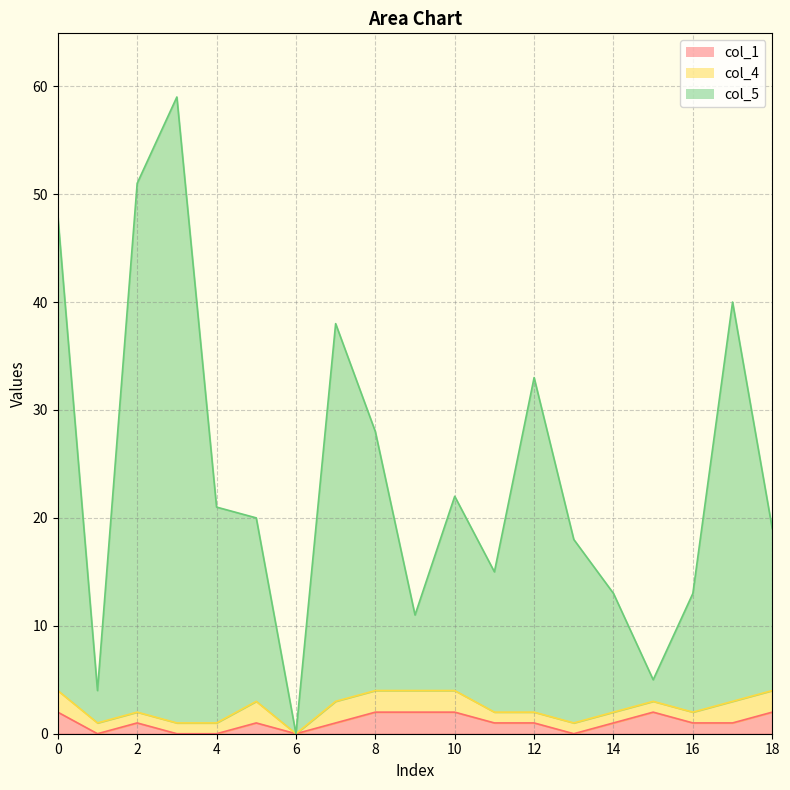

What are all the series names shown in the legend?

col_1, col_4, col_5